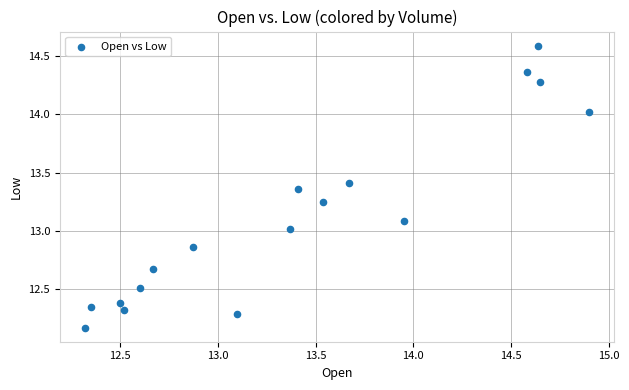

What is the range of X values (max minus min)?

2.6